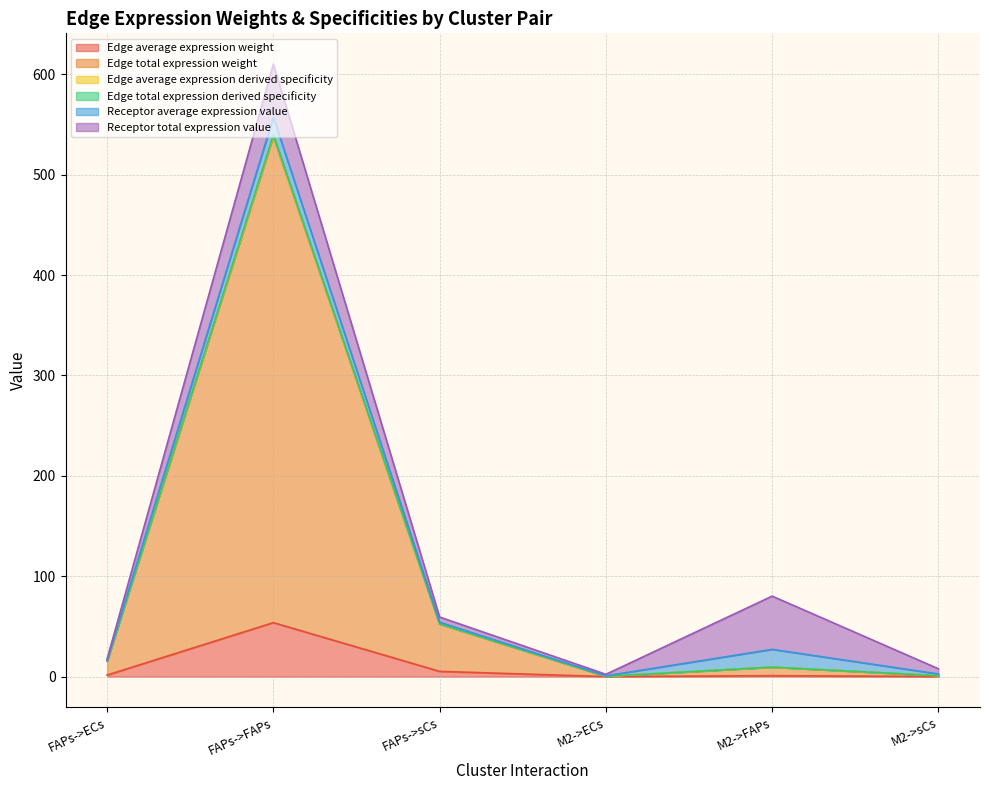

Does the chart display data point markers on the line(s)?

No